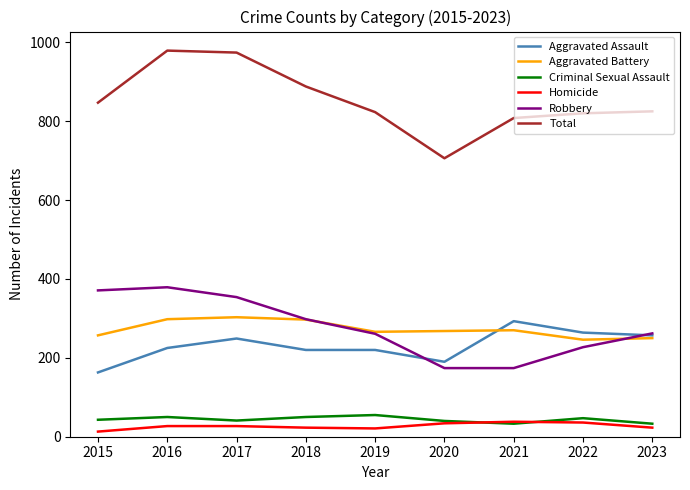

Count the number of categories in the chart.

9